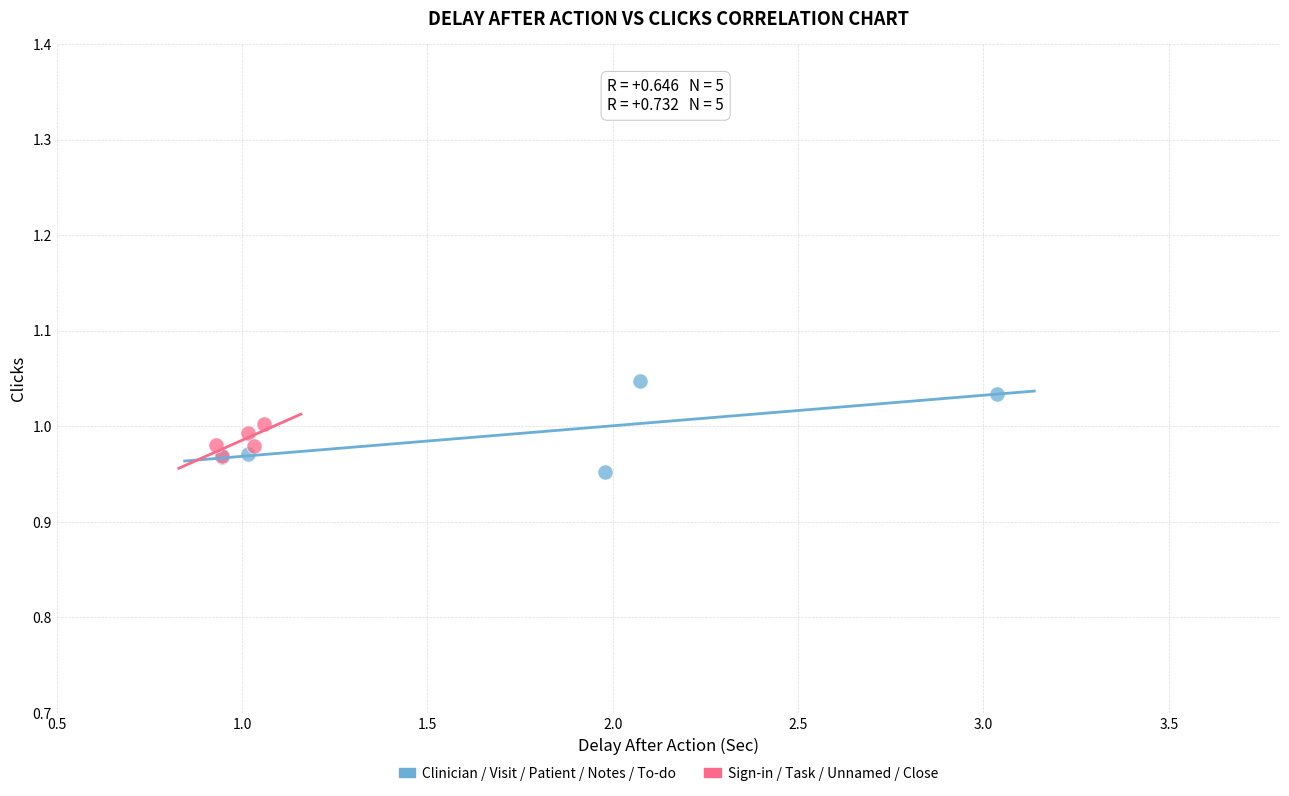

Which series reaches the minimum Y coordinate?

Clinician / Visit / Patient / Notes / To-do